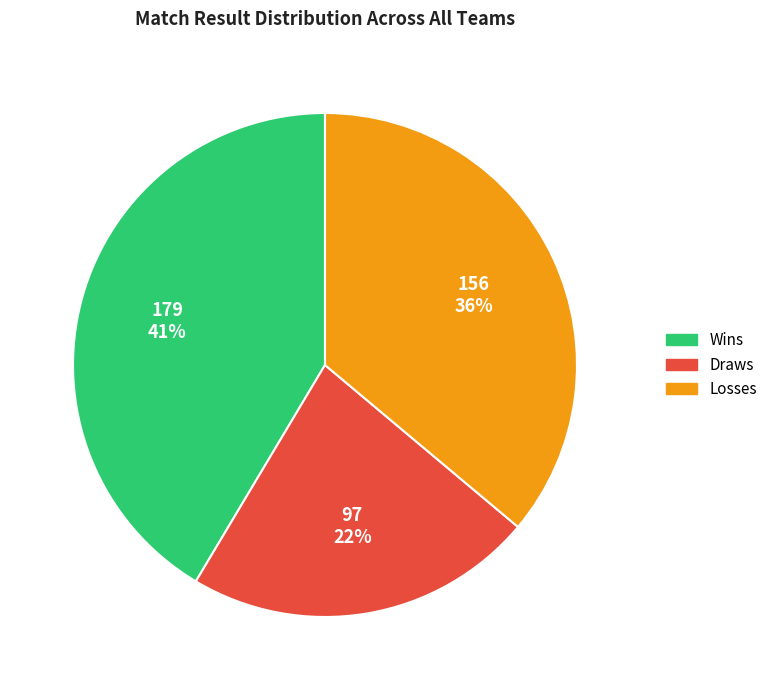

Is there a majority slice in this chart?

No